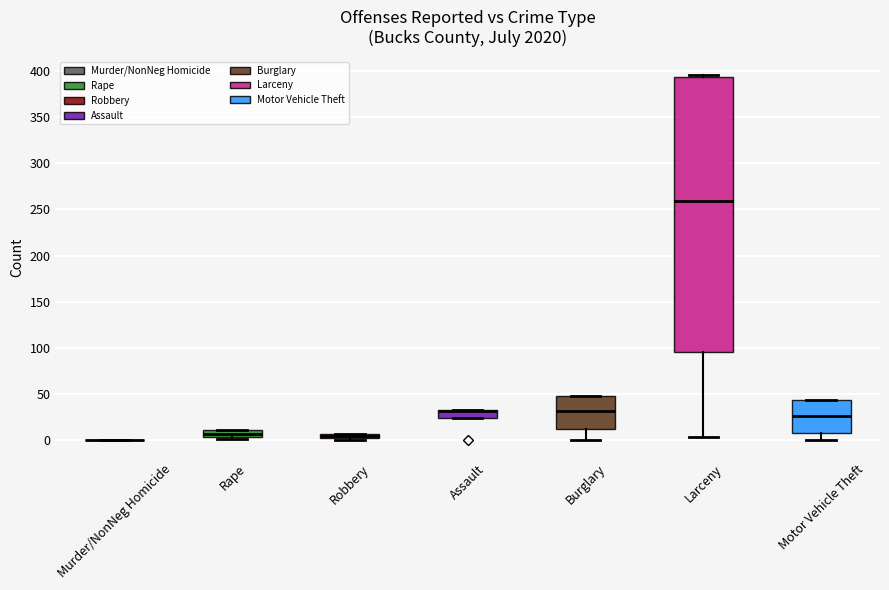

Where does the lower whisker of the box for Motor Vehicle Theft end on the y-axis? The values are not printed on the chart, so give them approximately, as read against the axis.

0